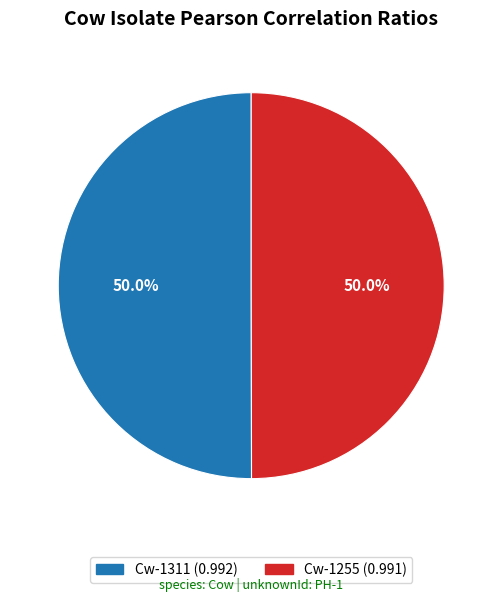

Combined, what portion of the pie is Cw-1255 and Cw-1311?

100.0%